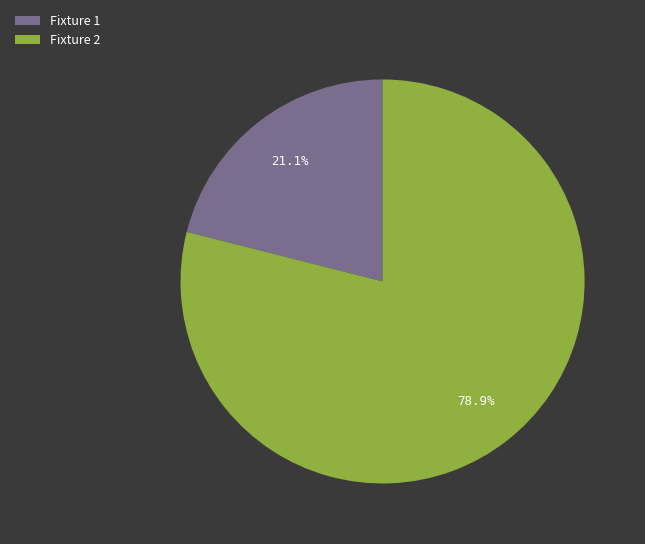

Which has a higher value, Fixture 1 or Fixture 2?

Fixture 2